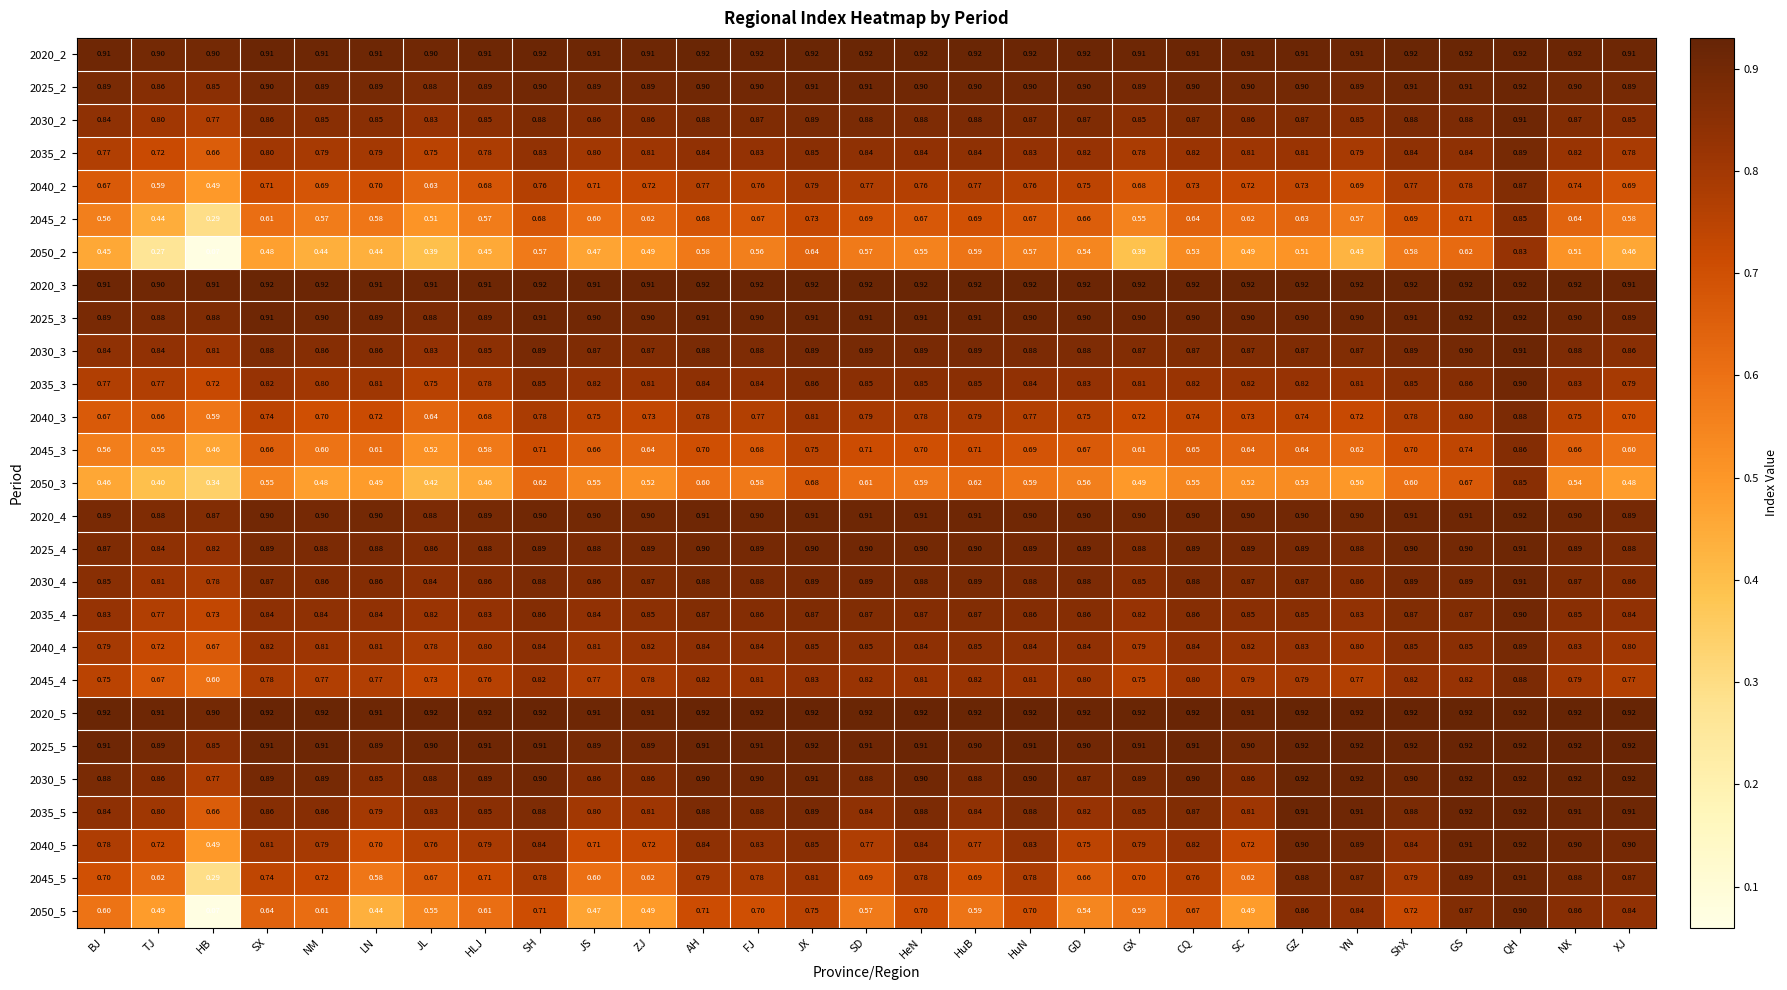

Where is 2040_3 nearest to the value 0?

HB